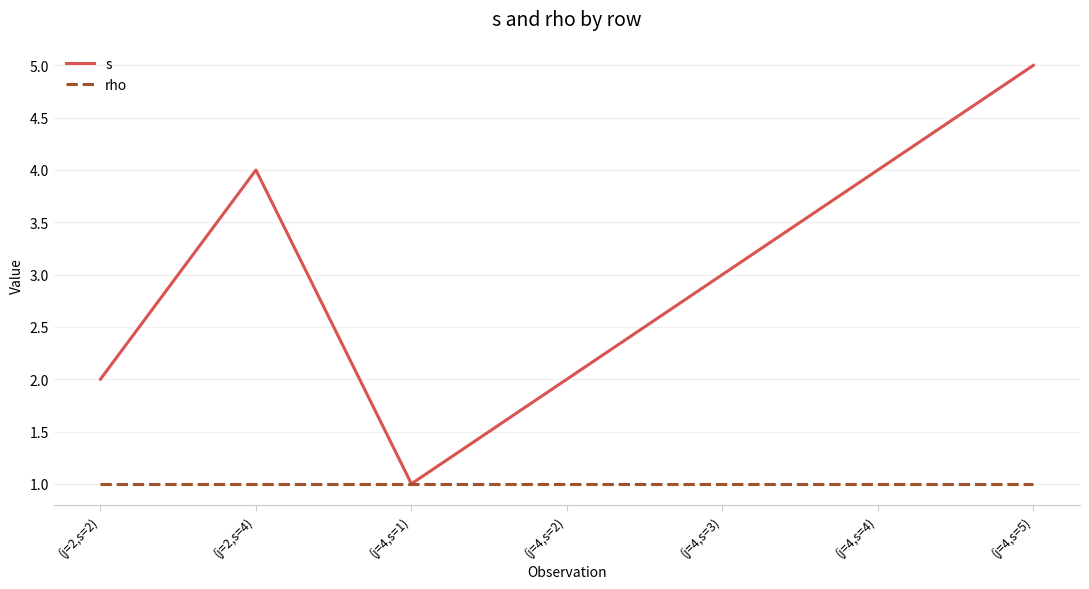

At which category does the chart reach its peak across all series?

(j=4,s=5)